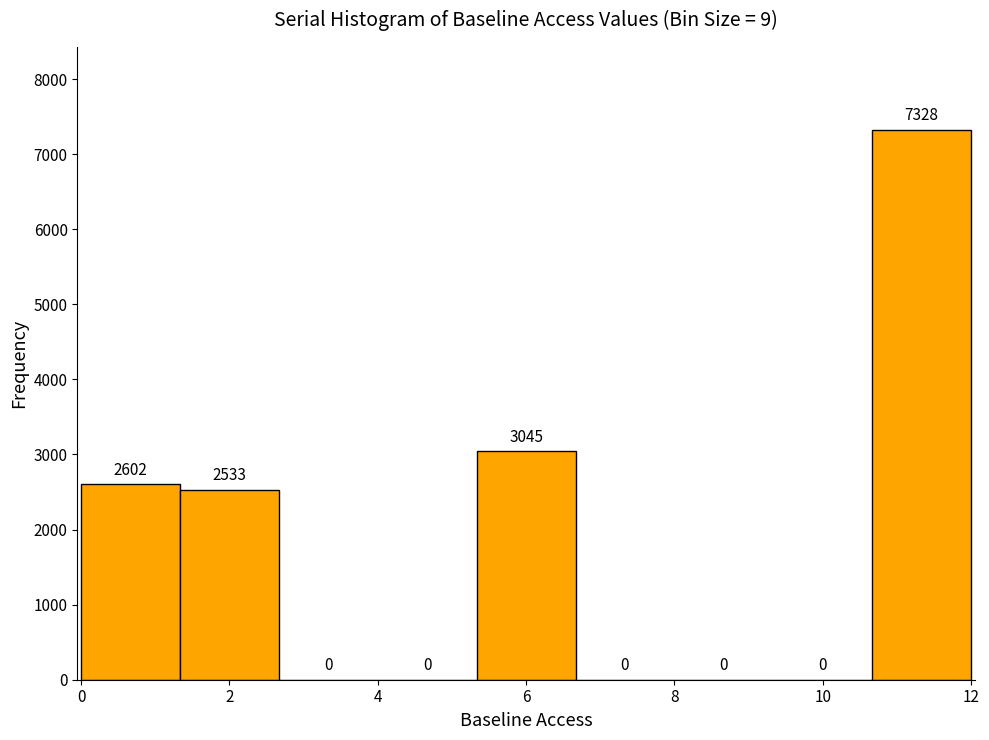

Reading left to right, transcribe this chart: for each bar, give the range it covers on the x-axis and its height. The bar edges are not printed on the chart, so give them approximately, as read against the axis.

0.0 to 1.4: 2602
1.4 to 2.6: 2533
2.6 to 4.0: 0
4.0 to 5.4: 0
5.4 to 6.6: 3045
6.6 to 8.0: 0
8.0 to 9.4: 0
9.4 to 10.6: 0
10.6 to 12.0: 7328